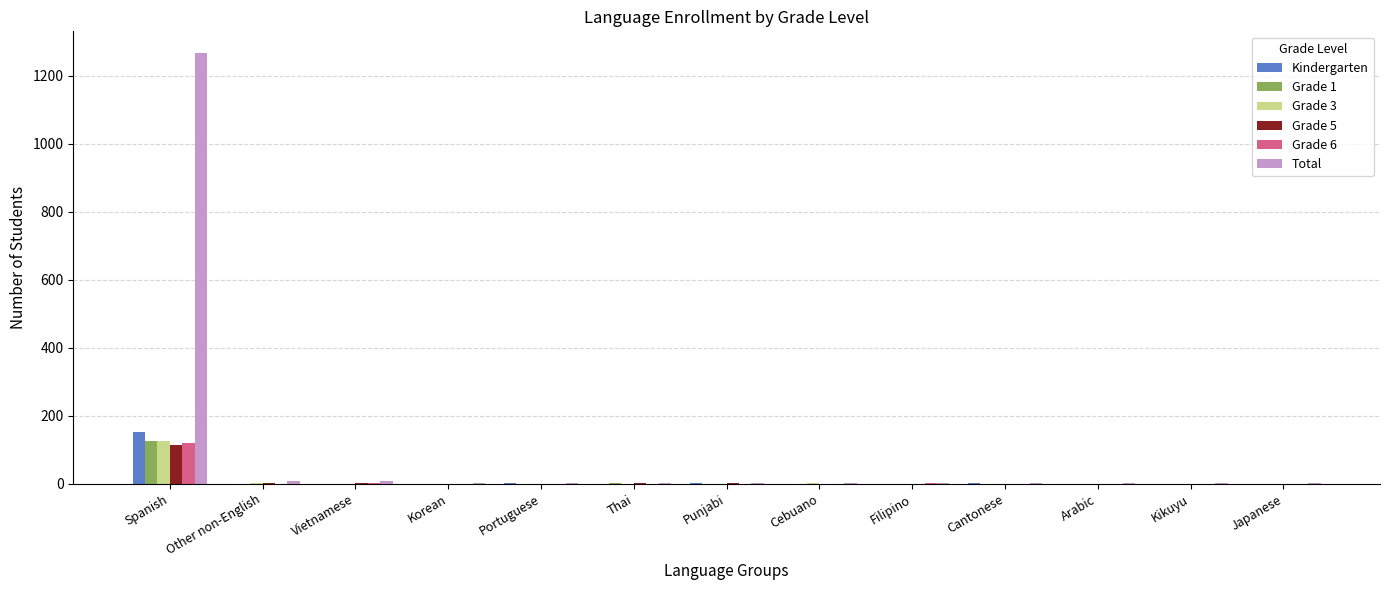

The Grade 6 series shows -64 at Arabic. True or false?

False